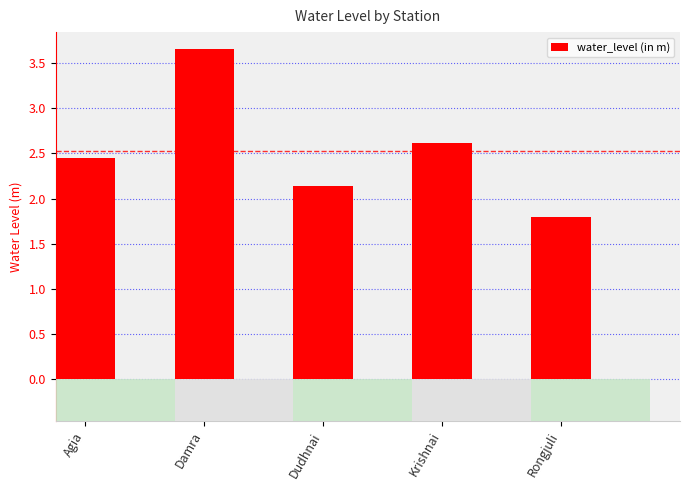

Rank the categories by value from highest to lowest.

Damra, Krishnai, Agia, Dudhnai, Rongjuli